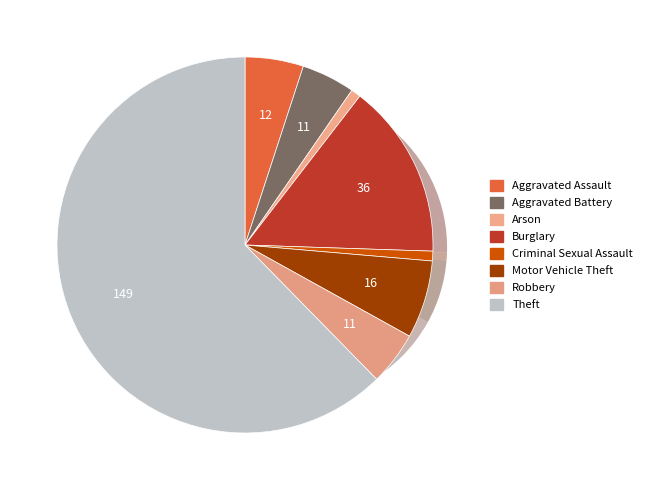

Does Criminal Sexual Assault represent more than half of the total?

No